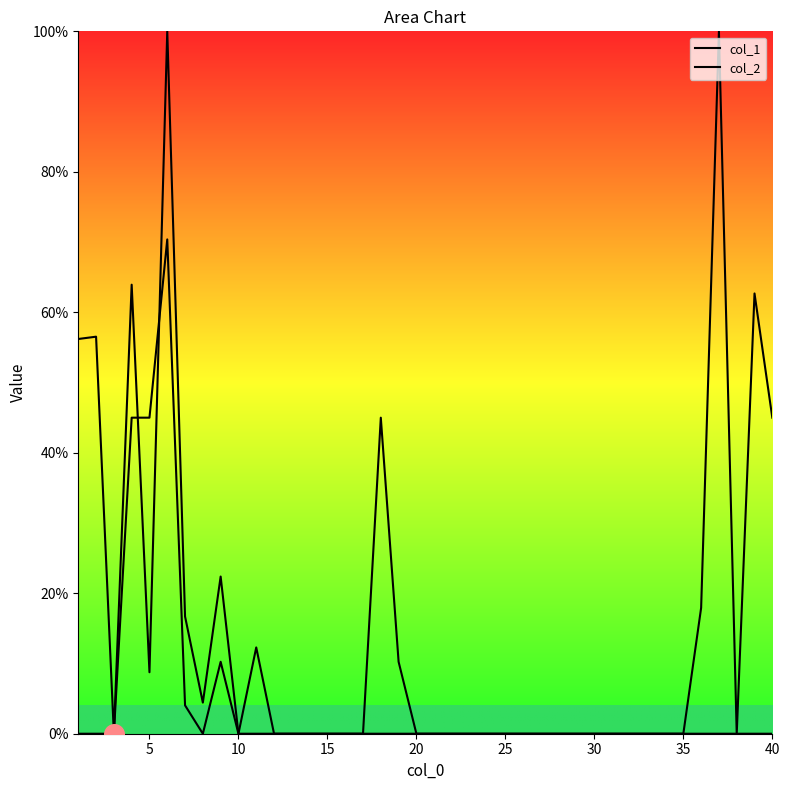

Which series has the widest spread of Y values?

col_1